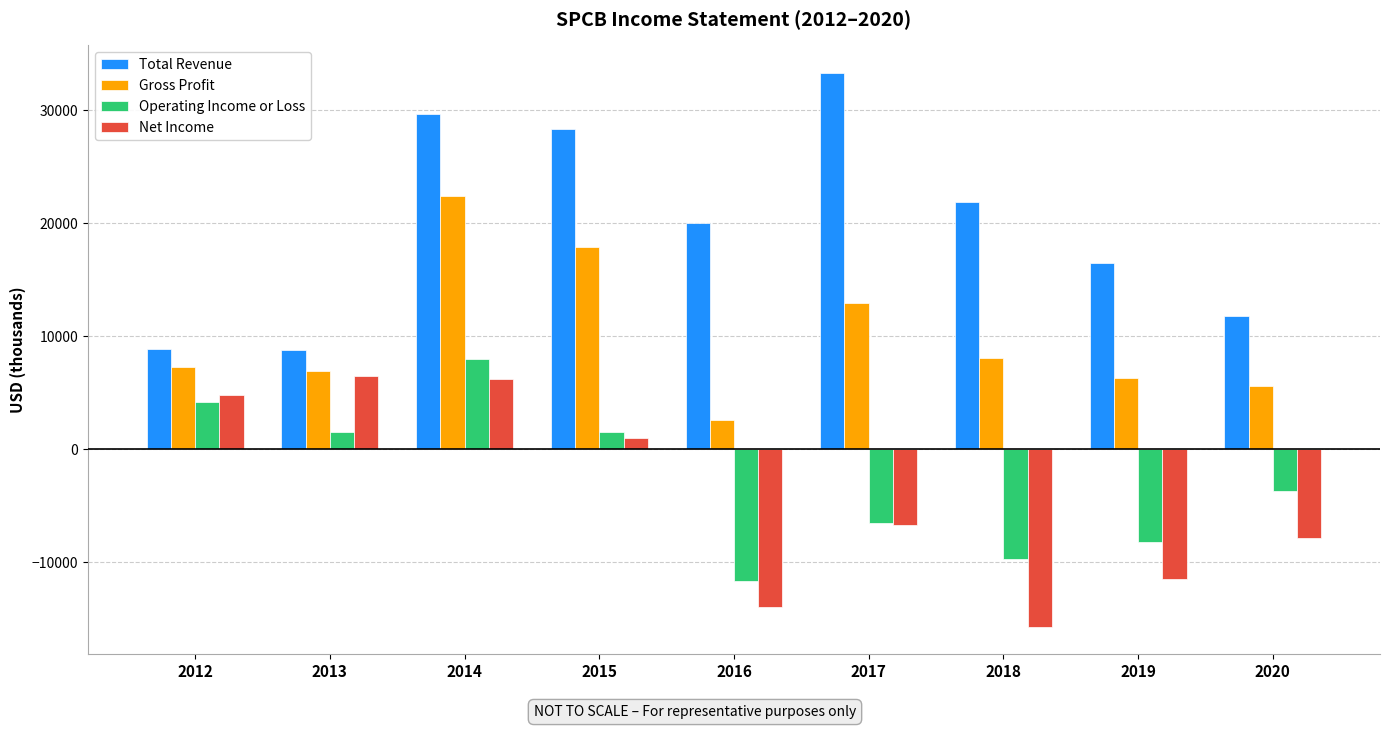

What is the value of the Net Income bar at the 6th from the left?

-6700